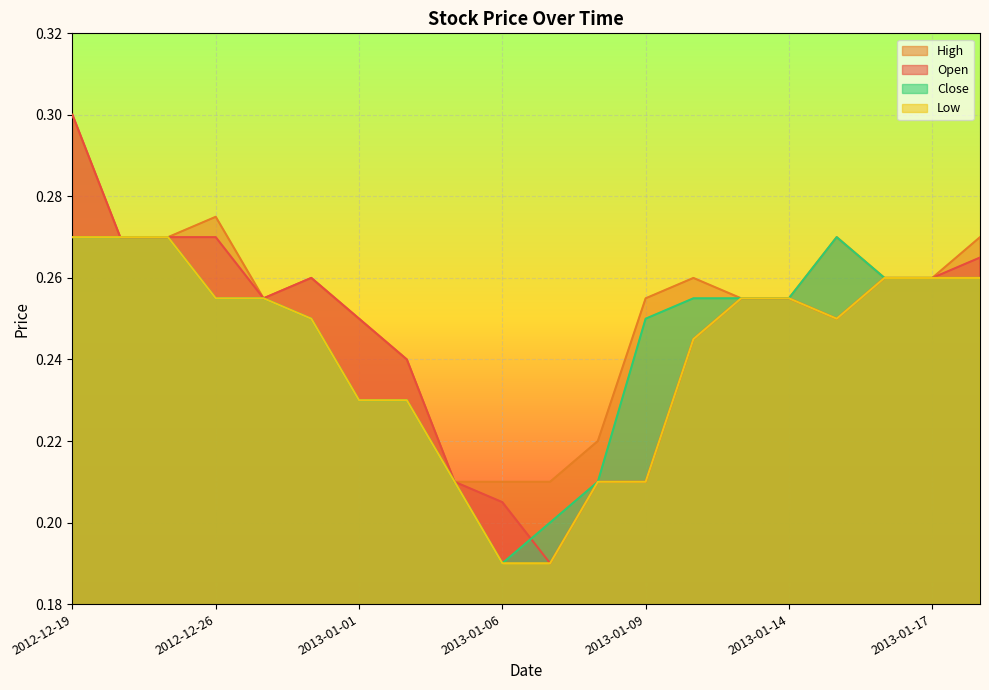

Which series changed the most between 2013-01-07 and 2013-01-15?

Close